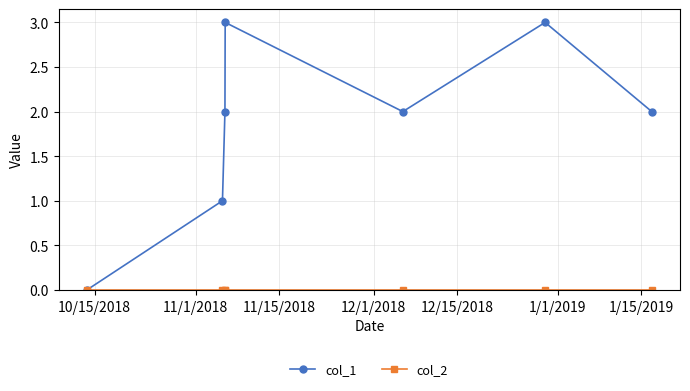

What is the maximum value shown in the chart?

3